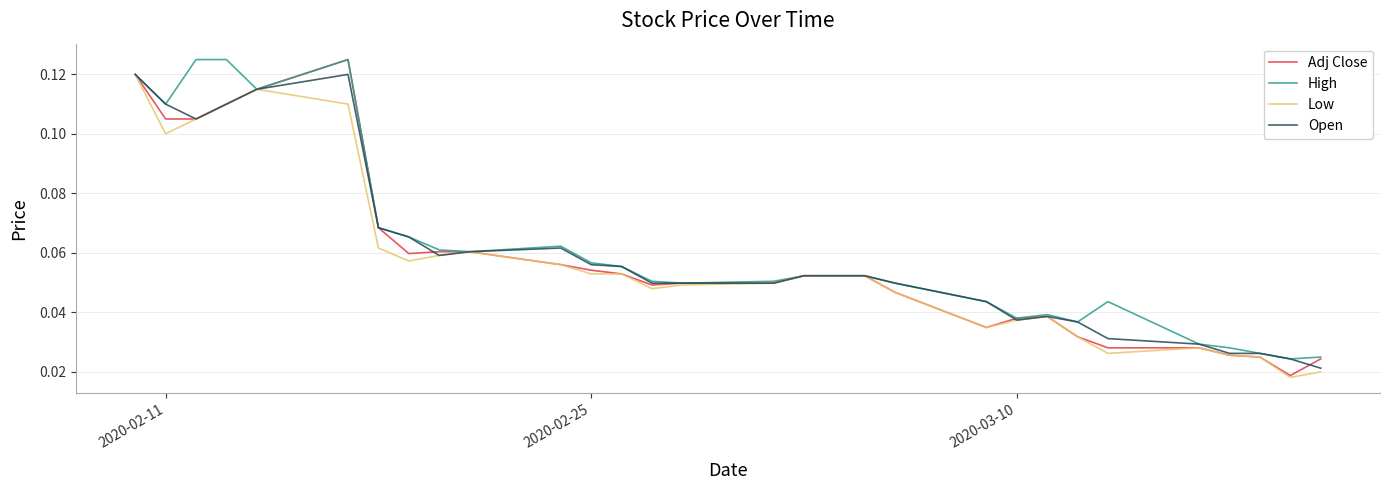

Reading left to right, transcribe all the data shown in this chart.

Adj Close: 0.1	0.1	0.1	0.1	0.1	0.1	0.1	0.1	0.1	0.1	0.1	0.1	0.1	0.0	0.0	0.0	0.1	0.1	0.1	0.0	0.0	0.0	0.0	0.0	0.0	0.0	0.0	0.0	0.0	0.0
High: 0.1	0.1	0.1	0.1	0.1	0.1	0.1	0.1	0.1	0.1	0.1	0.1	0.1	0.1	0.0	0.1	0.1	0.1	0.1	0.0	0.0	0.0	0.0	0.0	0.0	0.0	0.0	0.0	0.0	0.0
Low: 0.1	0.1	0.1	0.1	0.1	0.1	0.1	0.1	0.1	0.1	0.1	0.1	0.1	0.0	0.0	0.0	0.1	0.1	0.1	0.0	0.0	0.0	0.0	0.0	0.0	0.0	0.0	0.0	0.0	0.0
Open: 0.1	0.1	0.1	0.1	0.1	0.1	0.1	0.1	0.1	0.1	0.1	0.1	0.1	0.0	0.0	0.0	0.1	0.1	0.1	0.0	0.0	0.0	0.0	0.0	0.0	0.0	0.0	0.0	0.0	0.0